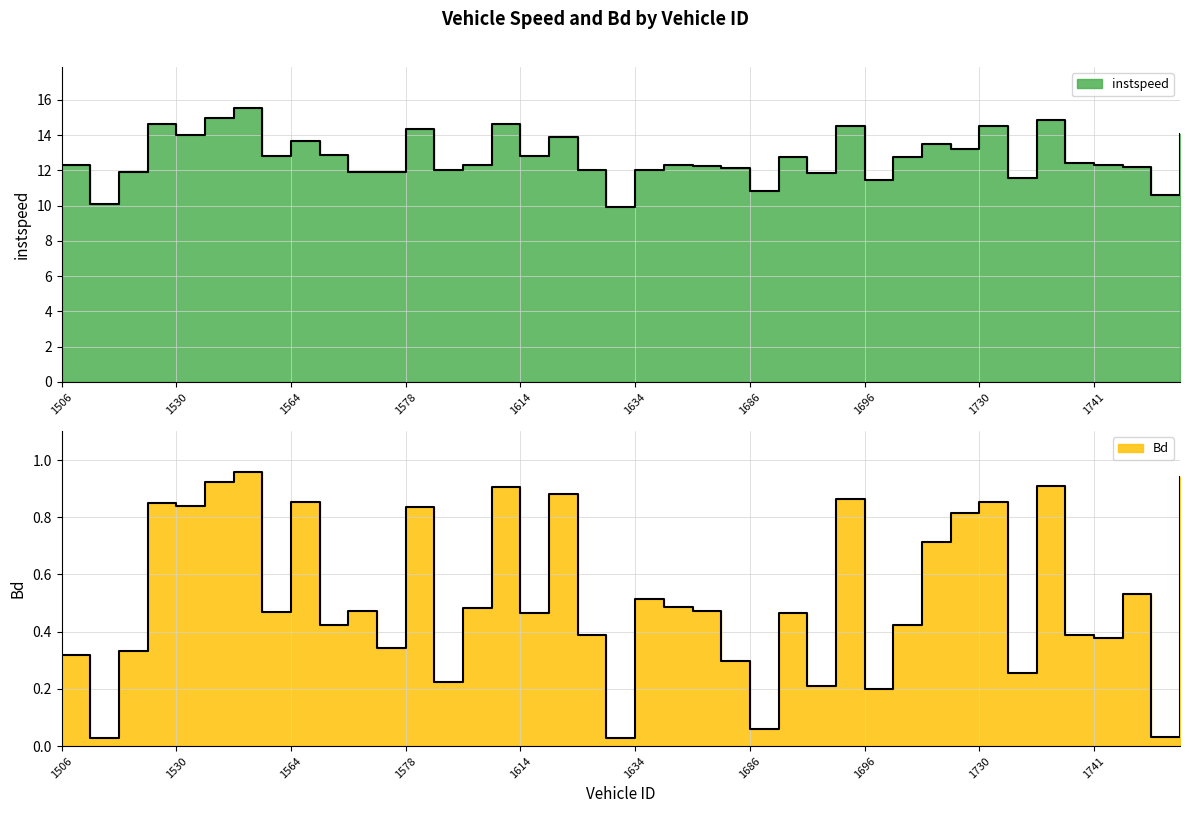

Which series has the largest total across all categories?

instspeed